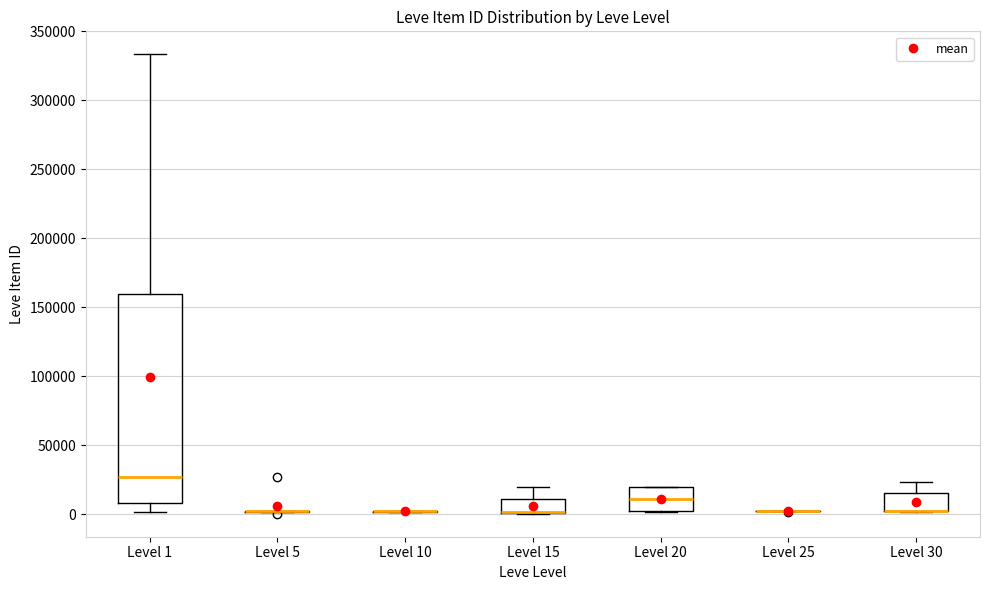

Reading left to right, read every box against the y-axis: the position of its median line, the range the box covers, and the ends of its whiskers. The values are not printed on the chart, so give them approximately, as read against the axis.

Level 1: median 25000, box 10000 to 160000, whiskers 0 to 335000
Level 5: box collapsed to a line at 0, whiskers 0 to 5000
Level 10: box collapsed to a line at 0, whiskers 0 to 0
Level 15: median 0 (drawn on the box's lower edge), box 0 to 10000, whiskers 0 to 20000
Level 20: median 10000, box 0 to 20000, whiskers 0 to 20000
Level 25: box collapsed to a line at 0, whiskers 0 to 0
Level 30: median 0 (drawn on the box's lower edge), box 0 to 15000, whiskers 0 to 25000